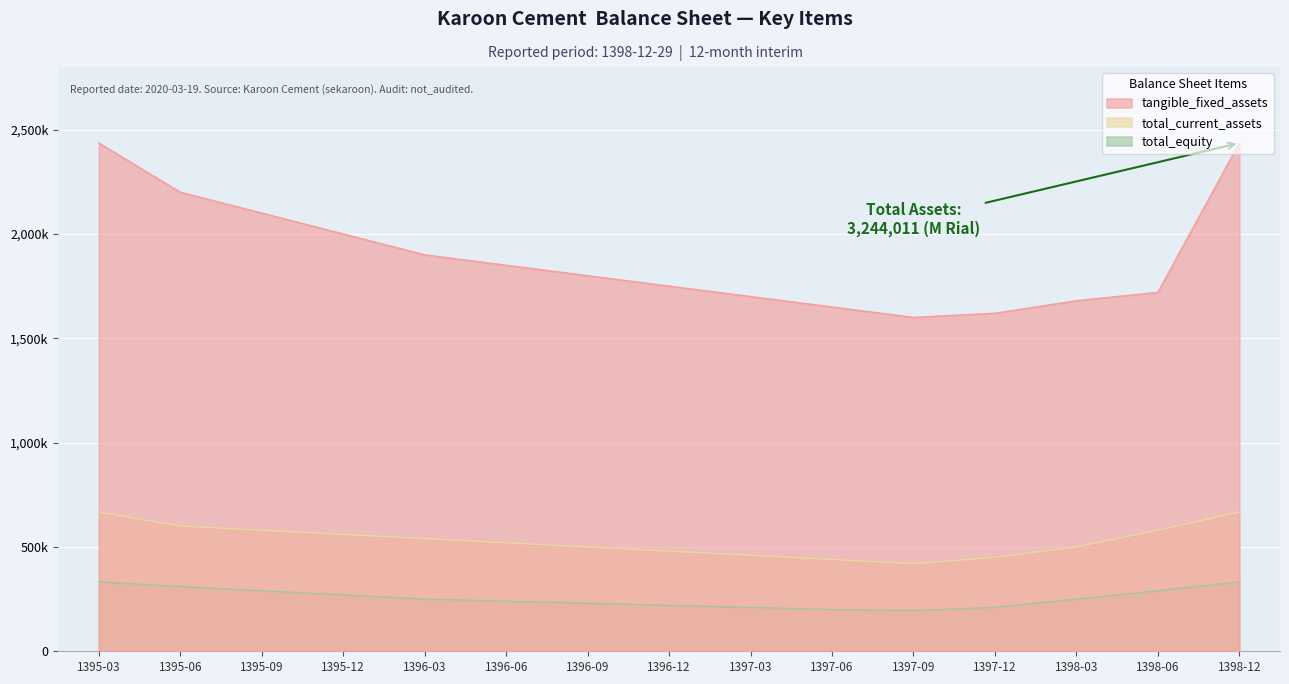

How many data points does each series have?

15